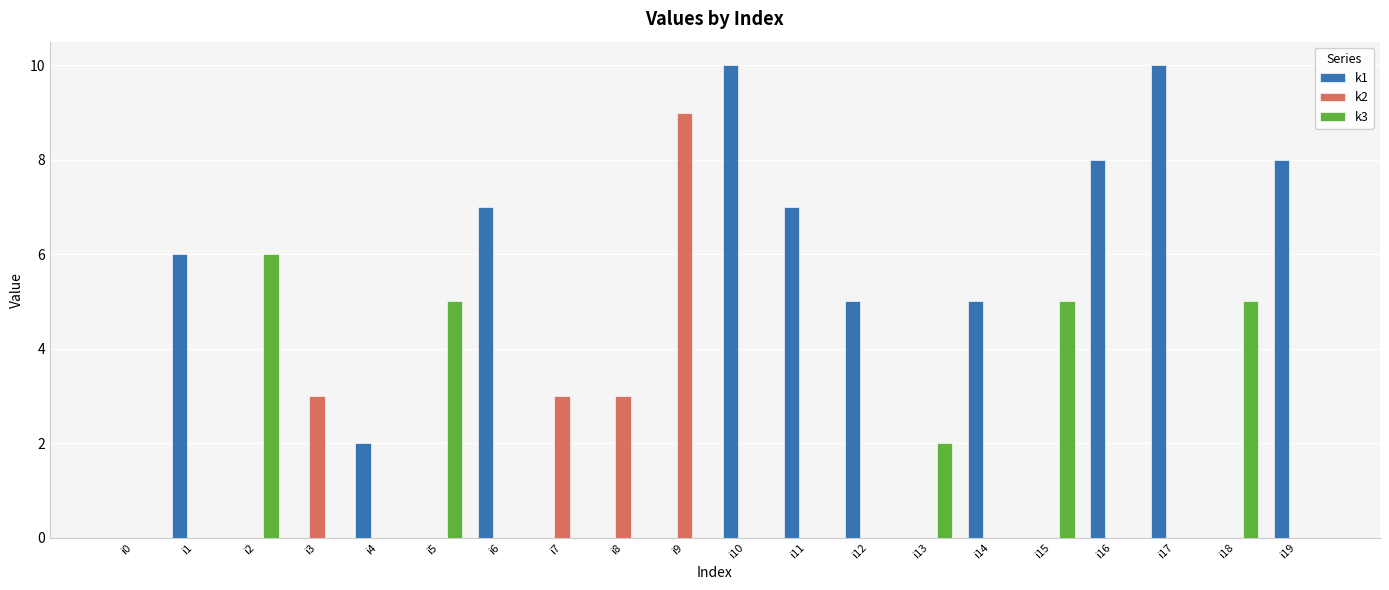

Reading right to left, list all the values displayed in this chart.

k1: i19=8	i18=0	i17=10	i16=8	i15=0	i14=5	i13=0	i12=5	i11=7	i10=10	i9=0	i8=0	i7=0	i6=7	i5=0	i4=2	i3=0	i2=0	i1=6	i0=0
k2: i19=0	i18=0	i17=0	i16=0	i15=0	i14=0	i13=0	i12=0	i11=0	i10=0	i9=9	i8=3	i7=3	i6=0	i5=0	i4=0	i3=3	i2=0	i1=0	i0=0
k3: i19=0	i18=5	i17=0	i16=0	i15=5	i14=0	i13=2	i12=0	i11=0	i10=0	i9=0	i8=0	i7=0	i6=0	i5=5	i4=0	i3=0	i2=6	i1=0	i0=0